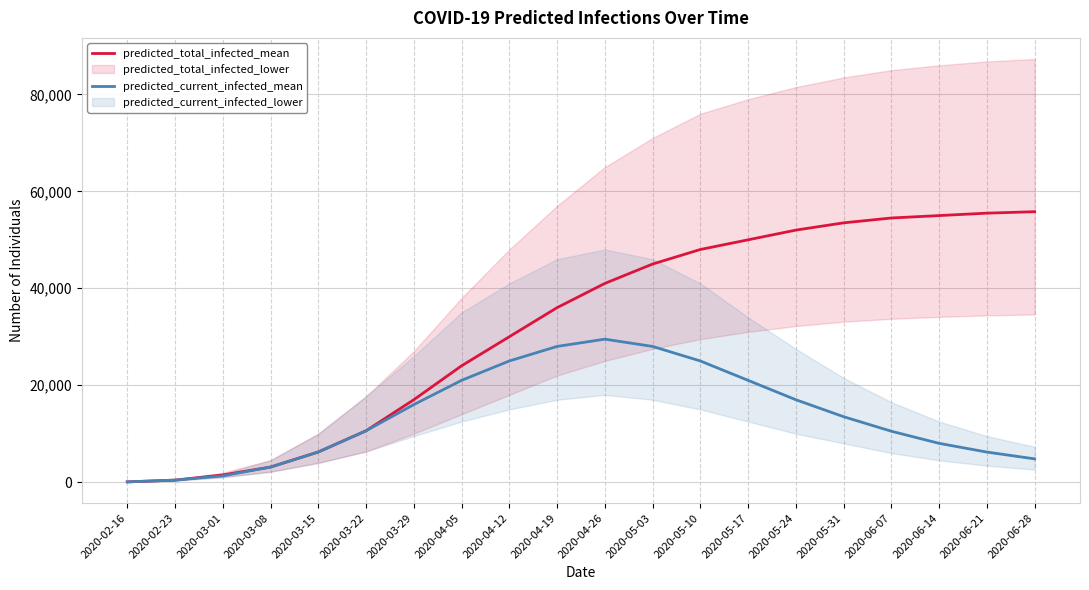

Which has a higher value, 2020-05-03 or 2020-02-16?

2020-05-03